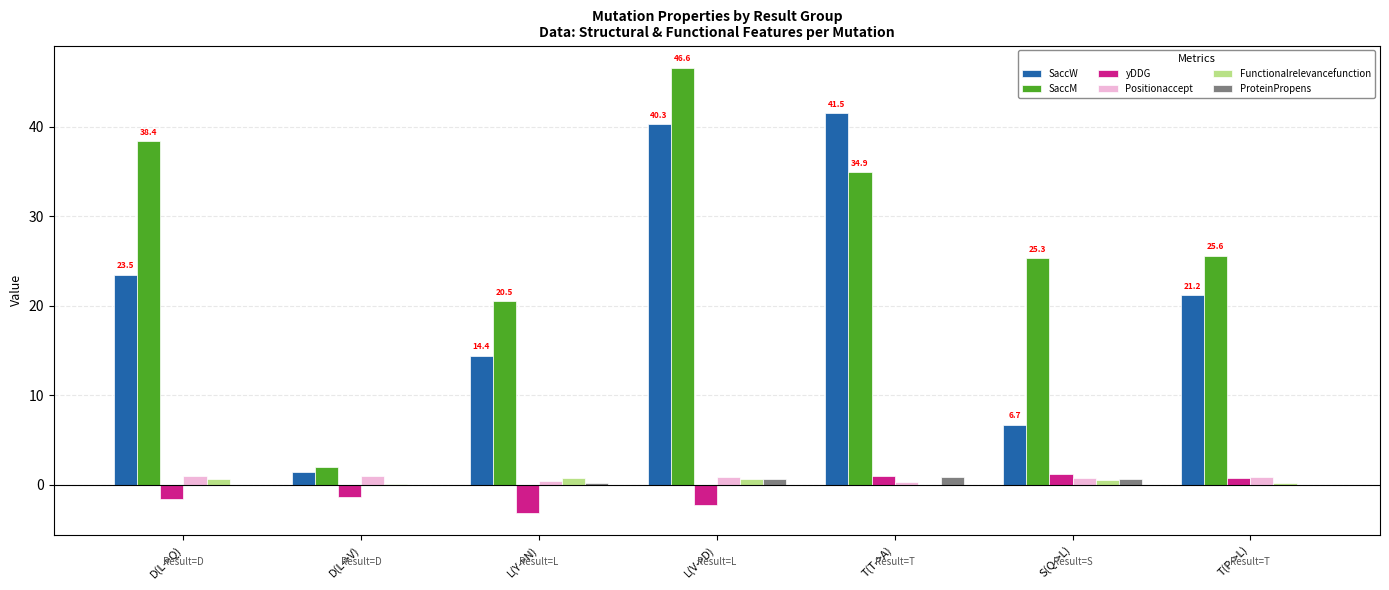

True or false: SaccW has a value of 11.0 at S(Q->L).

False